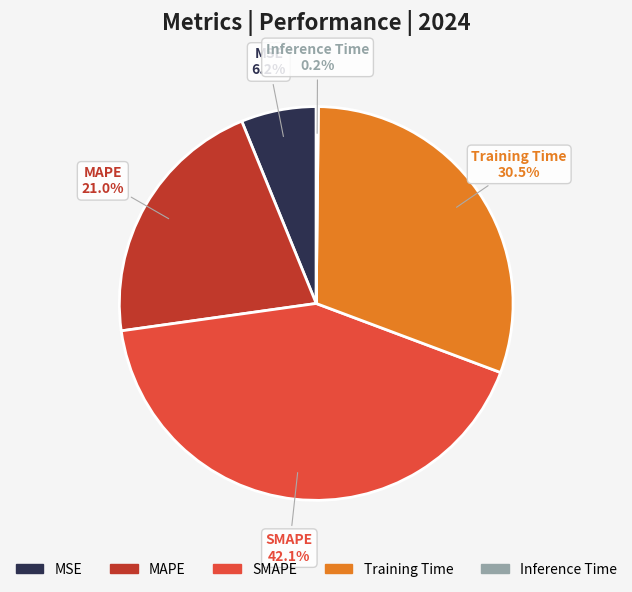

Is there any slice that represents more than half of the pie?

No